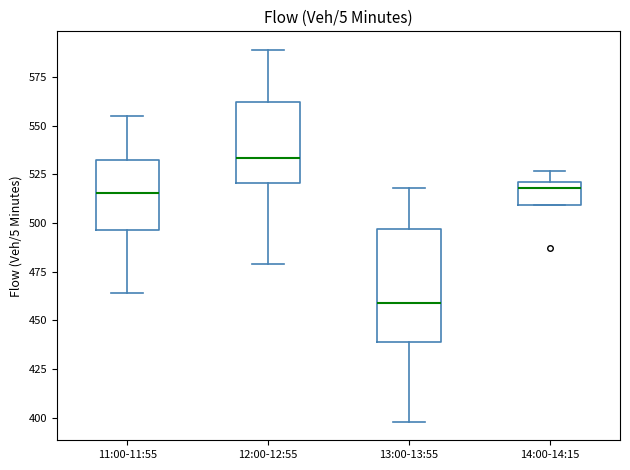

Reading left to right, transcribe this box plot: for each box, give where its median line is, the range the box spans, and where its two whiskers end, as read against the y-axis. The values are not printed on the chart, so give them approximately, as read against the axis.

11:00-11:55: median 515, box 495 to 535, whiskers 465 to 555
12:00-12:55: median 535, box 520 to 560, whiskers 480 to 590
13:00-13:55: median 460, box 440 to 495, whiskers 400 to 520
14:00-14:15: median 520 (just below the box's upper edge), box 510 to 520, whiskers 510 to 525